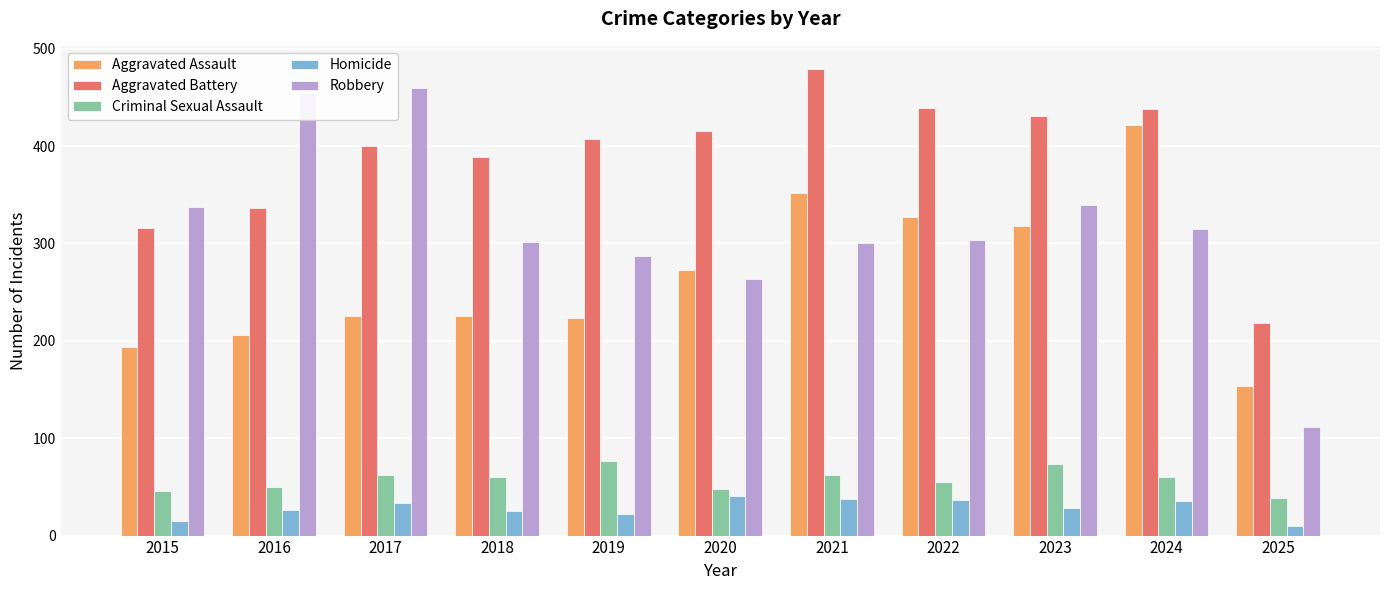

What is the approximate value of Robbery at 2022, to the nearest 50?

300